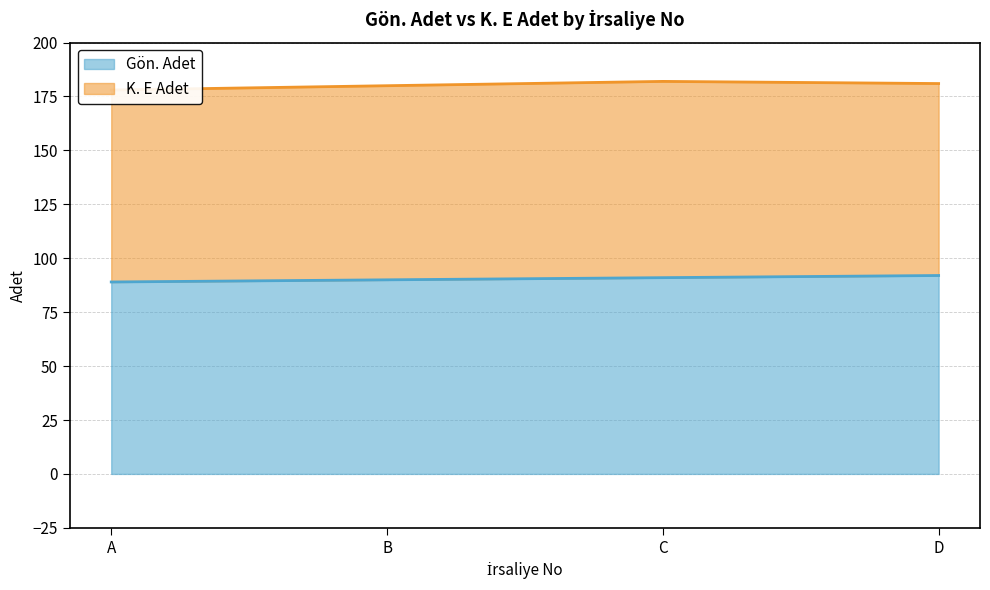

What value does the data have at B?

90